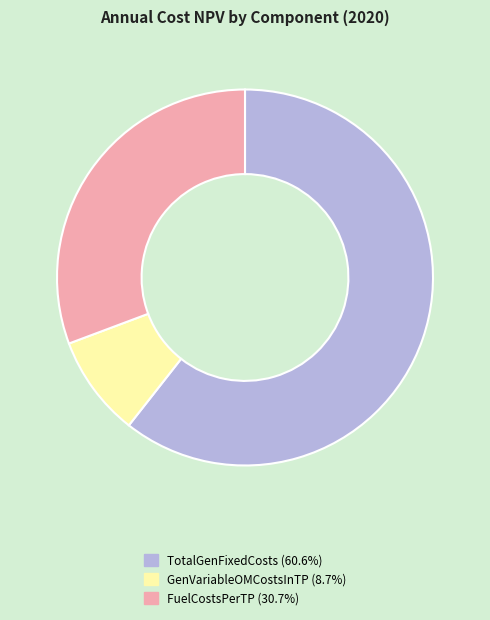

Is TotalGenFixedCosts the majority of the pie?

Yes